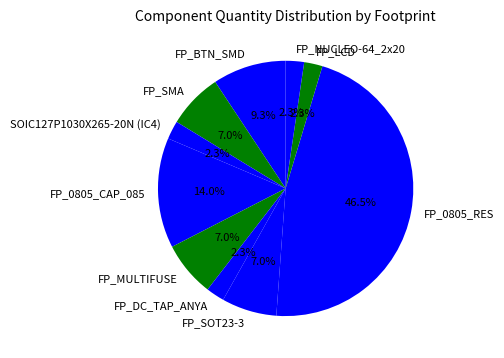

What percentage is the FP_SMA slice, to the nearest percent?

7%